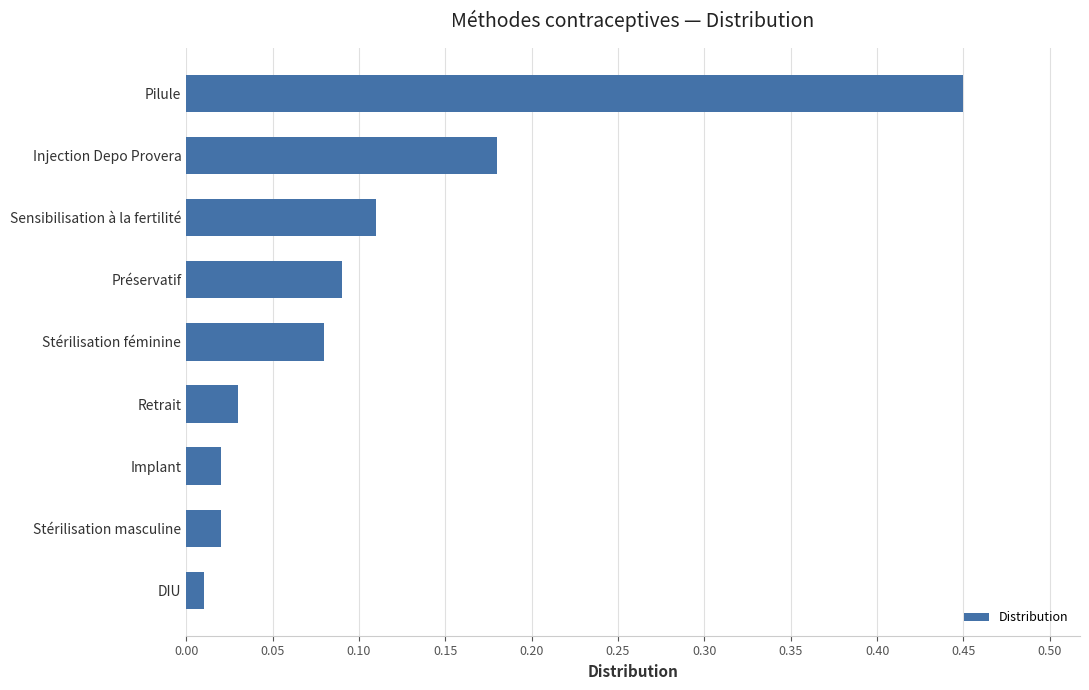

What is the sum of all values?

1.0